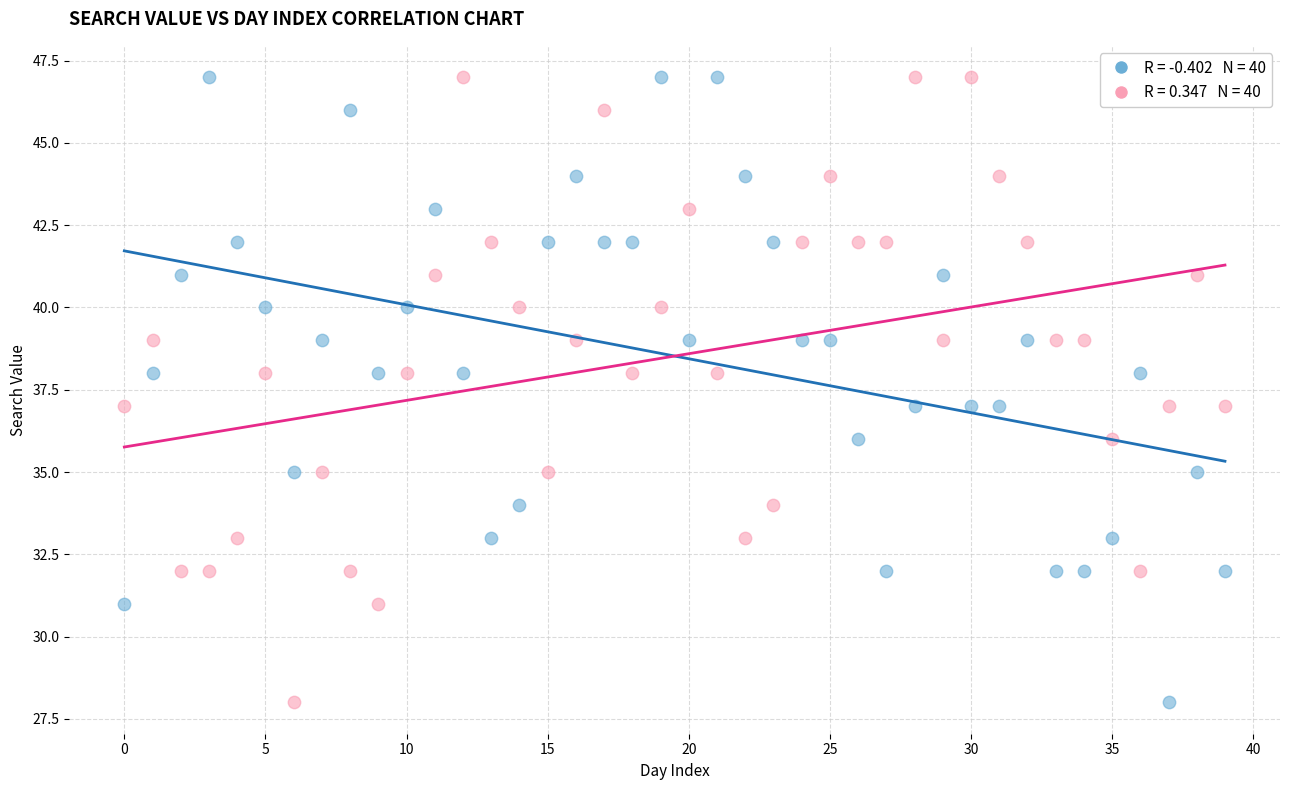

Across all data points, what is the range of Y values (max minus min)?

19